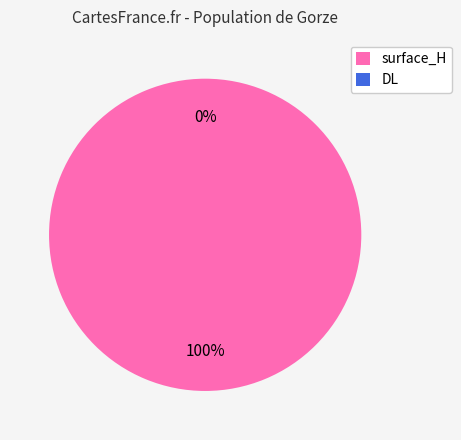

How many segments does this pie chart have?

2